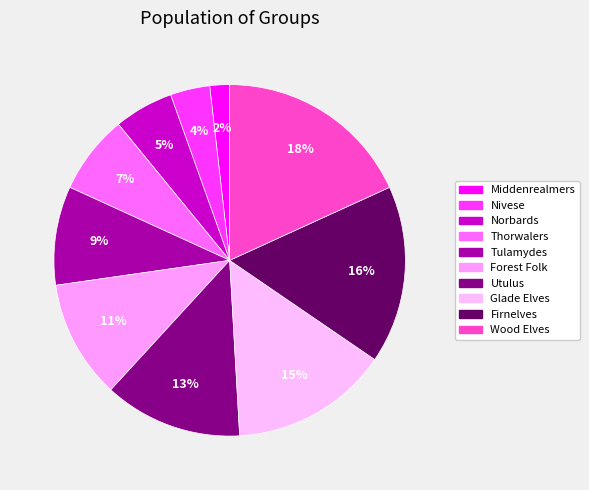

How many segments does this pie chart have?

10